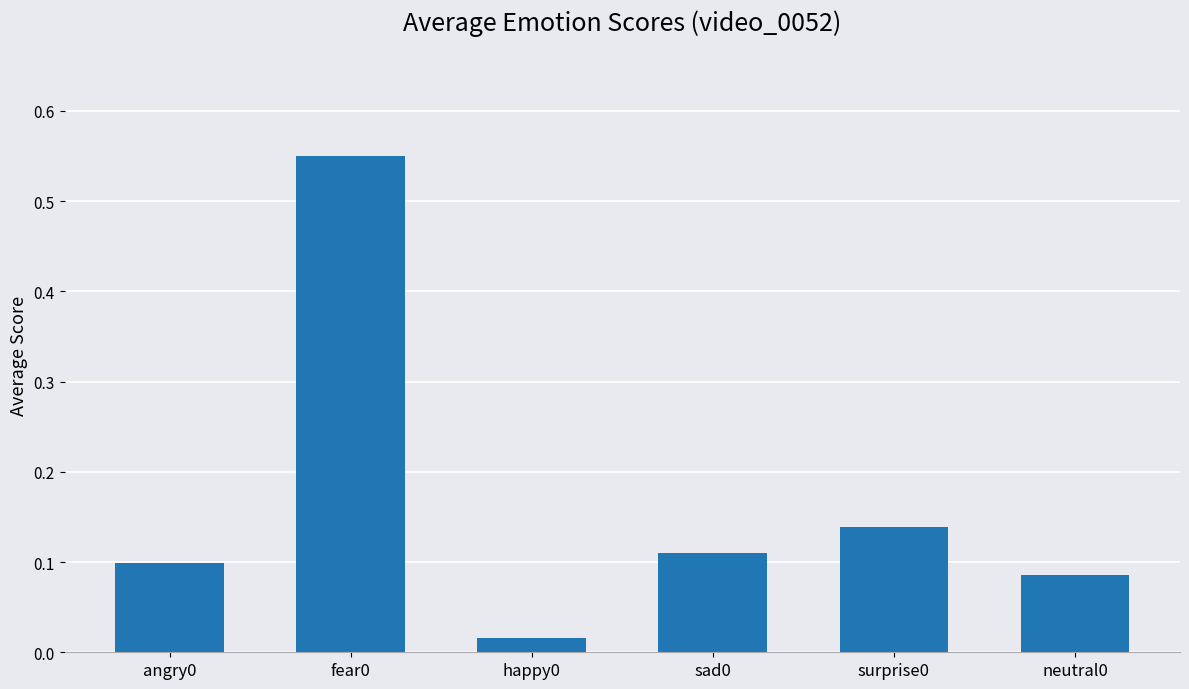

What position from the left is surprise0?

5